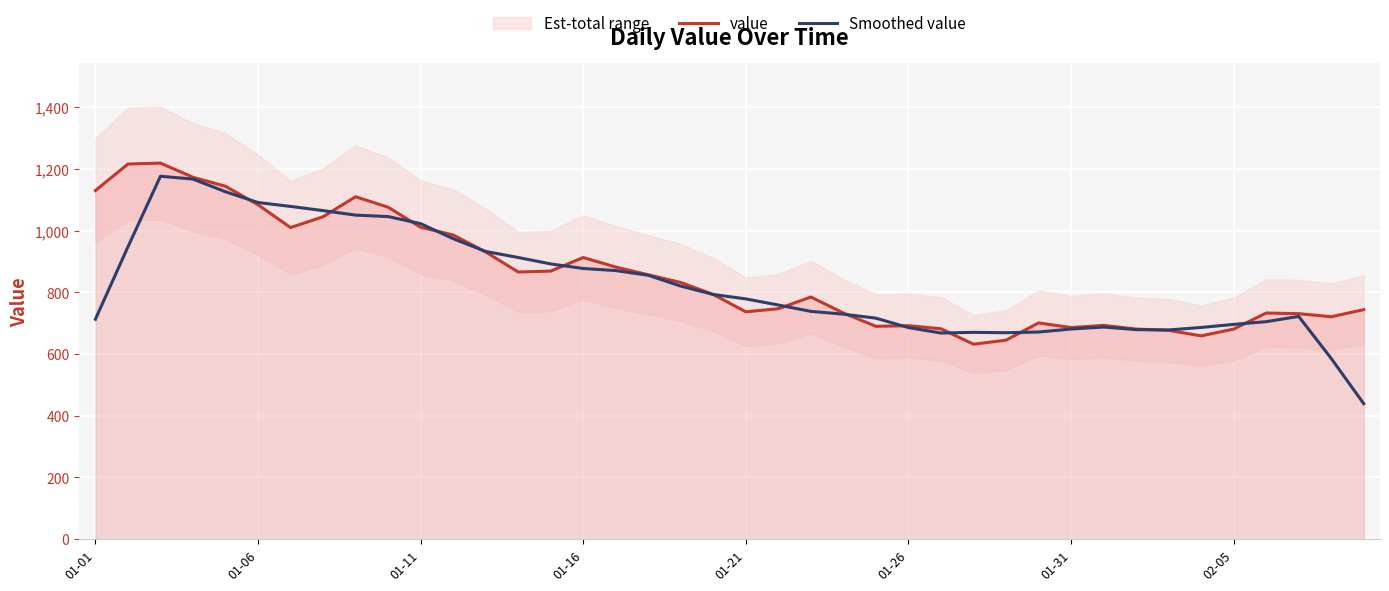

What is the lowest value of the Smoothed value series?

439.2